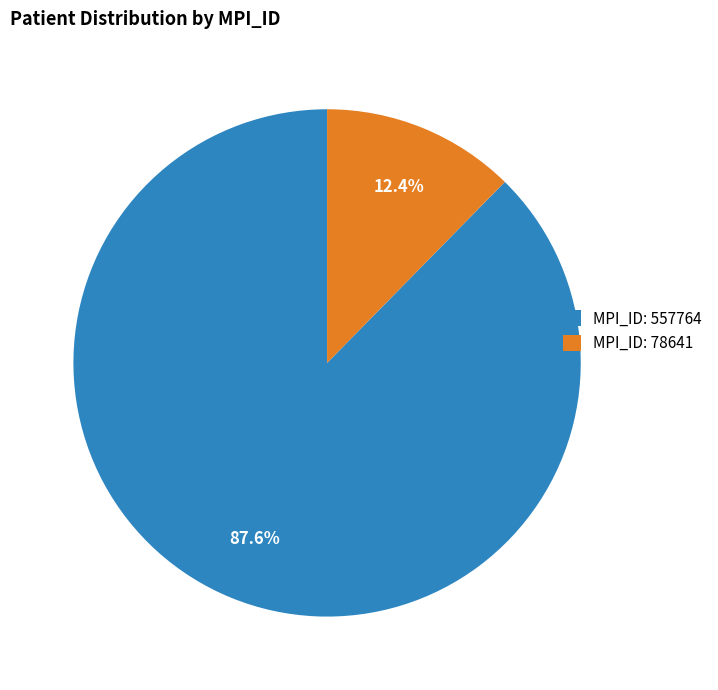

What is the largest slice in the pie chart?

MPI_ID: 557764